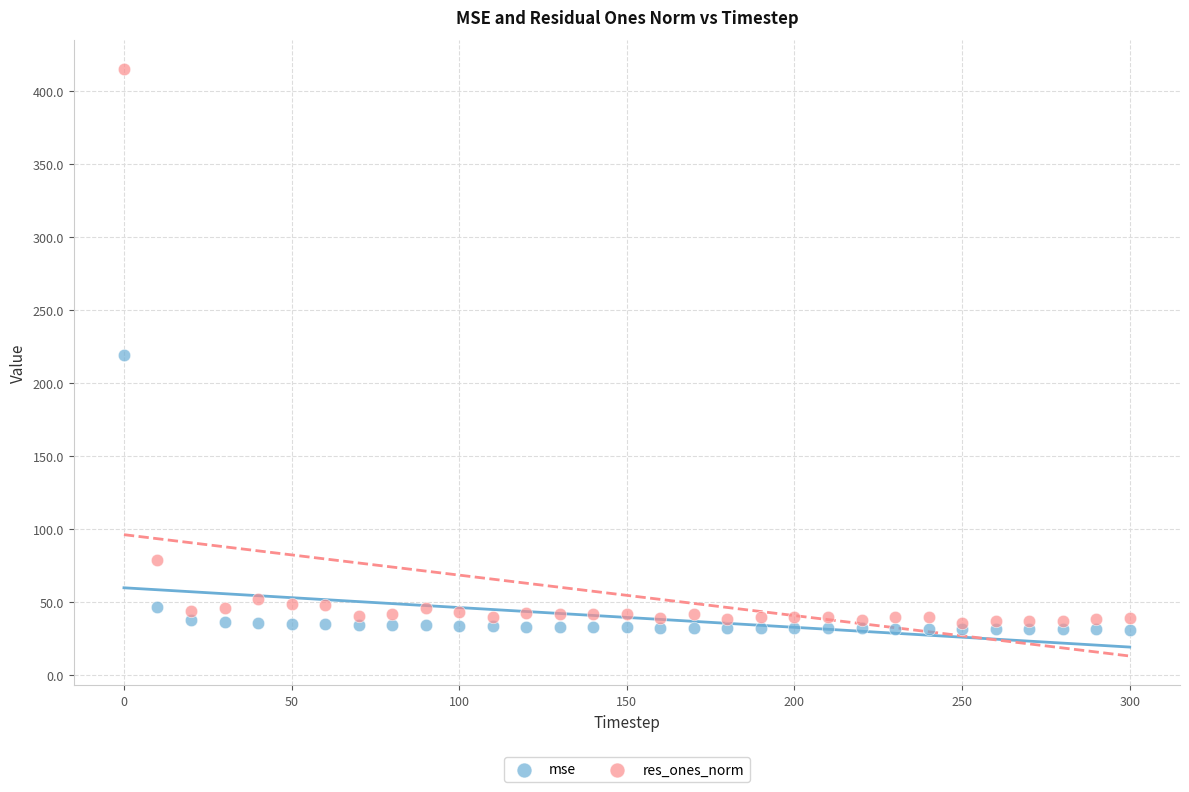

In the res_ones_norm series, what Y value is closest to 225?

78.8